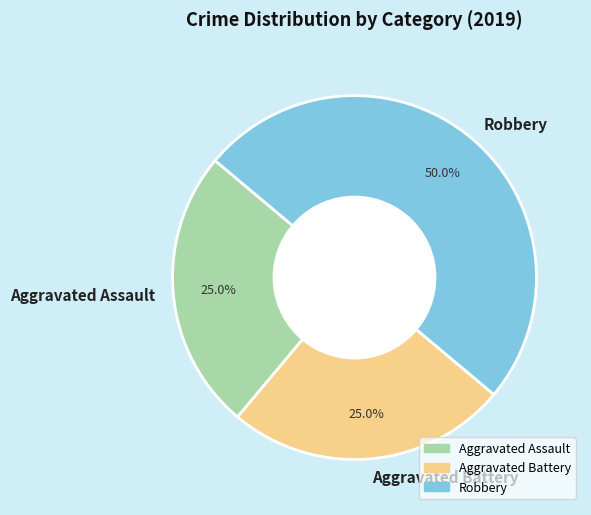

Is the sum of Robbery and Aggravated Assault greater than half?

Yes